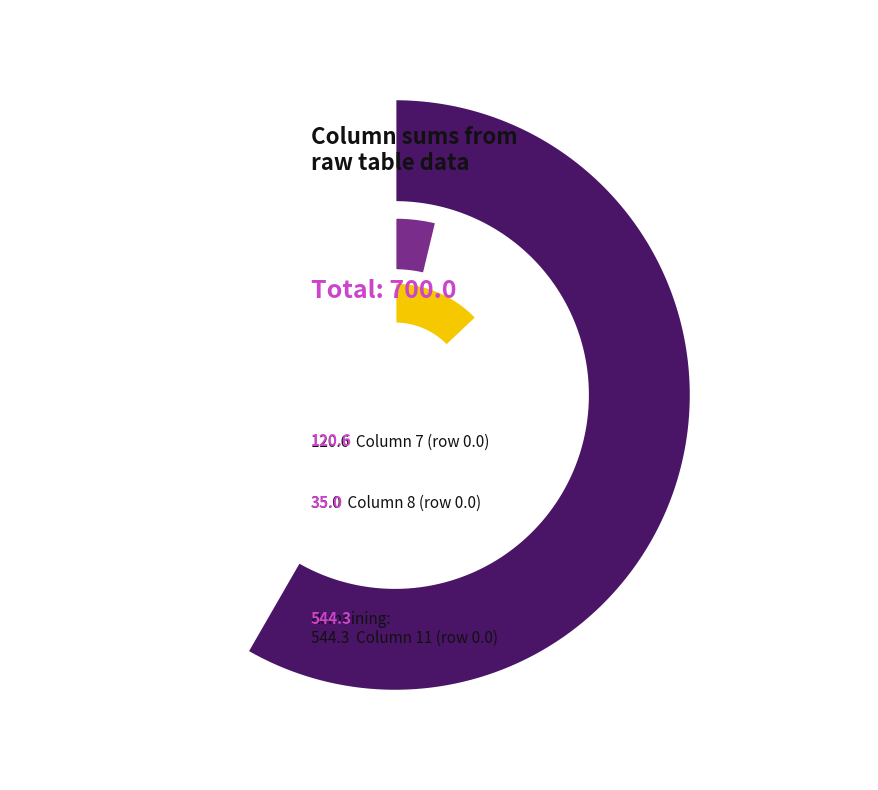

Does 0.0 represent more than half of the total?

Yes